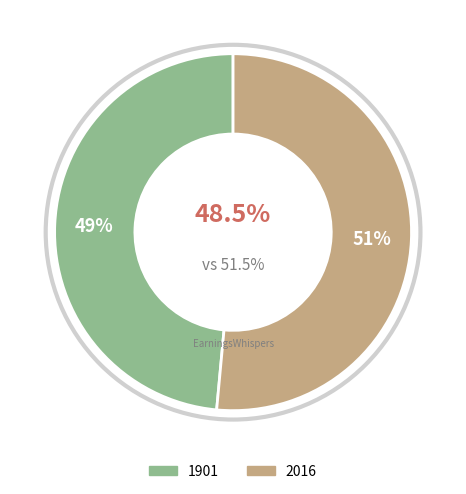

What is the majority slice?

2016